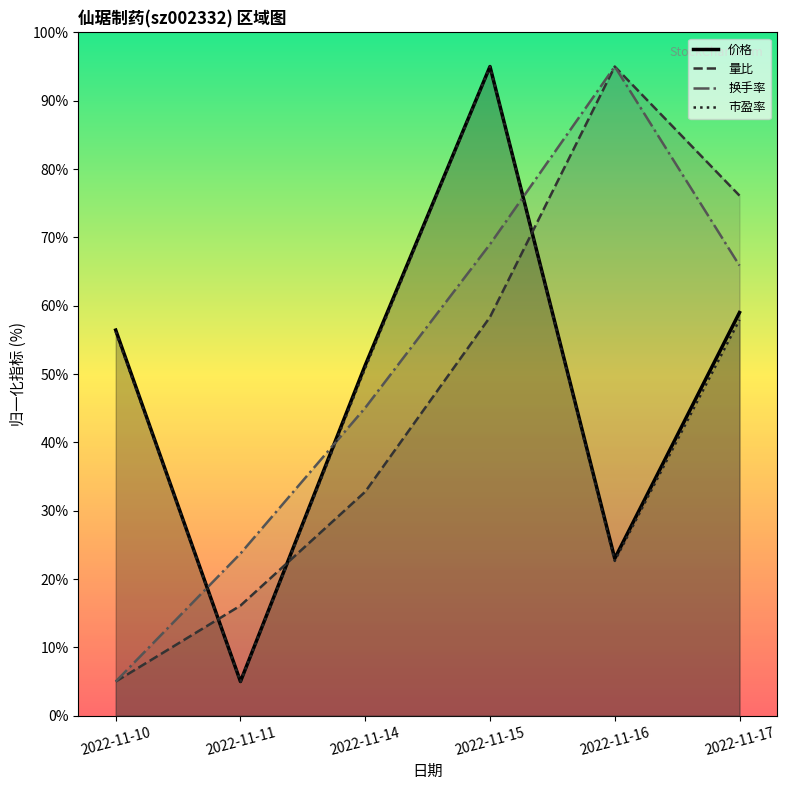

How many interior local peaks does the 价格 series have?

1